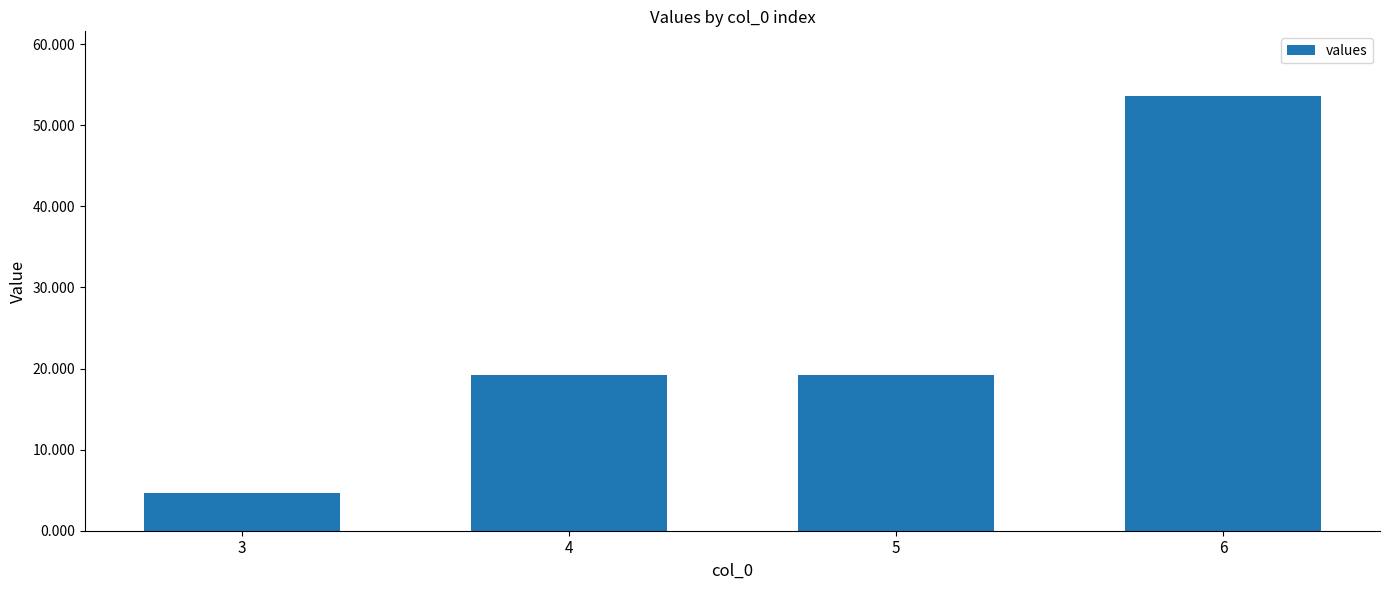

True or false: the data shows 28.6 at 5.

False